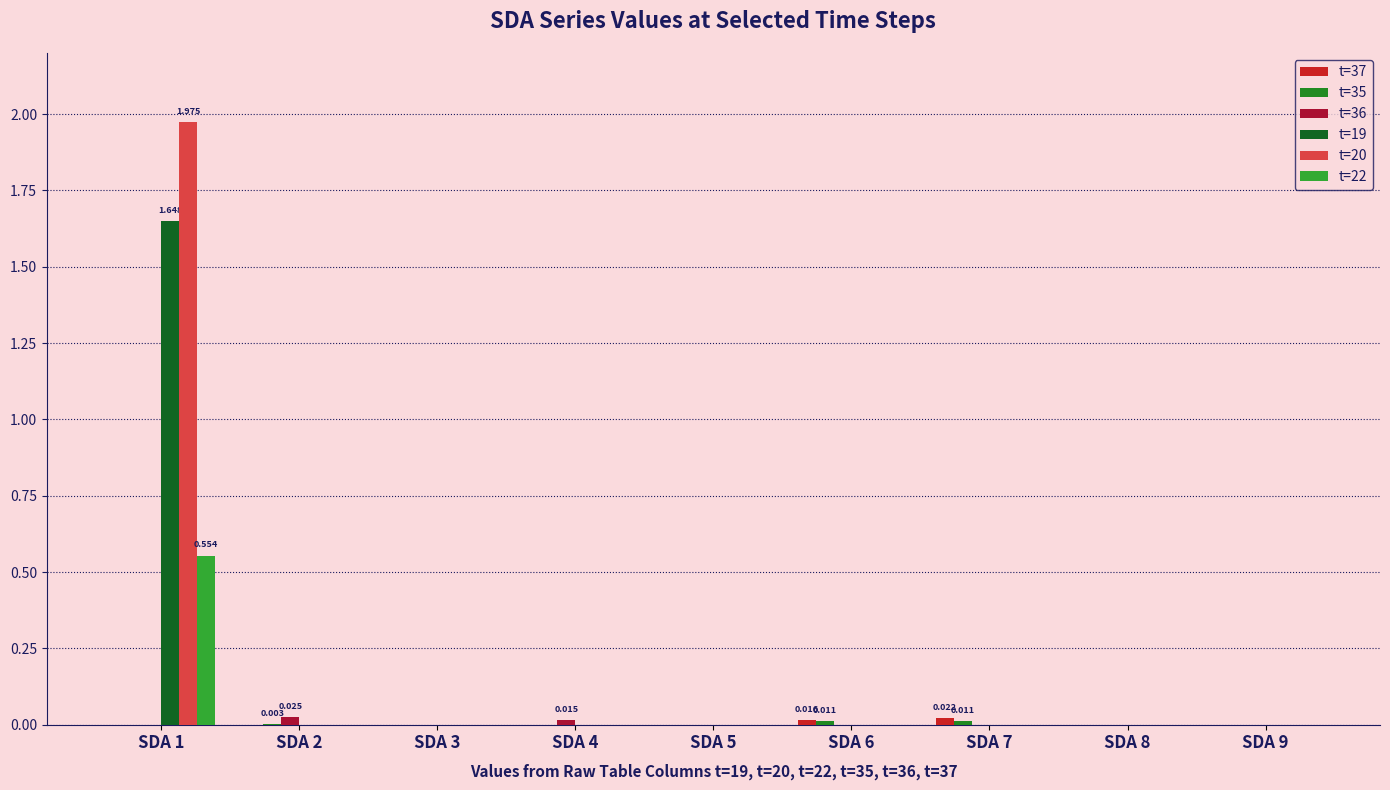

Reading left to right, what are all the values shown in this chart?

t=37: SDA 1=0.0	SDA 2=0.0	SDA 3=0.0	SDA 4=0.0	SDA 5=0.0	SDA 6=0.0	SDA 7=0.0	SDA 8=0.0	SDA 9=0.0
t=35: SDA 1=0.0	SDA 2=0.0	SDA 3=0.0	SDA 4=0.0	SDA 5=0.0	SDA 6=0.0	SDA 7=0.0	SDA 8=0.0	SDA 9=0.0
t=36: SDA 1=0.0	SDA 2=0.0	SDA 3=0.0	SDA 4=0.0	SDA 5=0.0	SDA 6=0.0	SDA 7=0.0	SDA 8=0.0	SDA 9=0.0
t=19: SDA 1=1.6	SDA 2=0.0	SDA 3=0.0	SDA 4=0.0	SDA 5=0.0	SDA 6=0.0	SDA 7=0.0	SDA 8=0.0	SDA 9=0.0
t=20: SDA 1=2.0	SDA 2=0.0	SDA 3=0.0	SDA 4=0.0	SDA 5=0.0	SDA 6=0.0	SDA 7=0.0	SDA 8=0.0	SDA 9=0.0
t=22: SDA 1=0.6	SDA 2=0.0	SDA 3=0.0	SDA 4=0.0	SDA 5=0.0	SDA 6=0.0	SDA 7=0.0	SDA 8=0.0	SDA 9=0.0